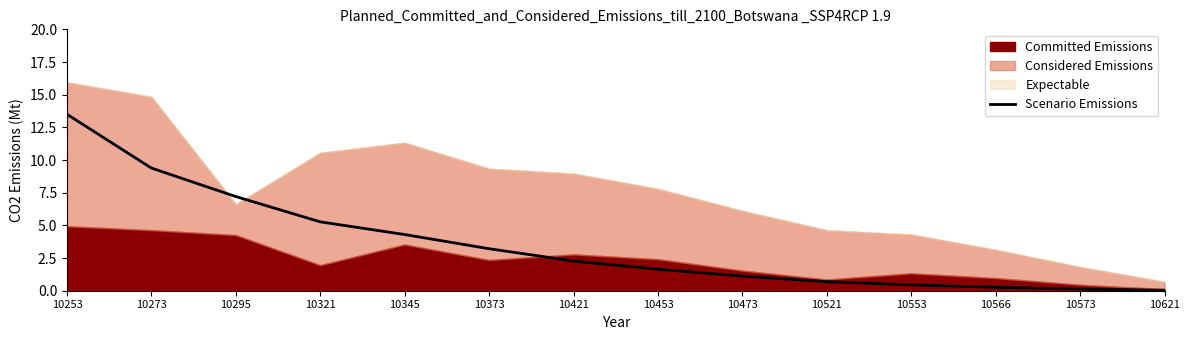

True or false: the data shows 1.1 at 10473.

True